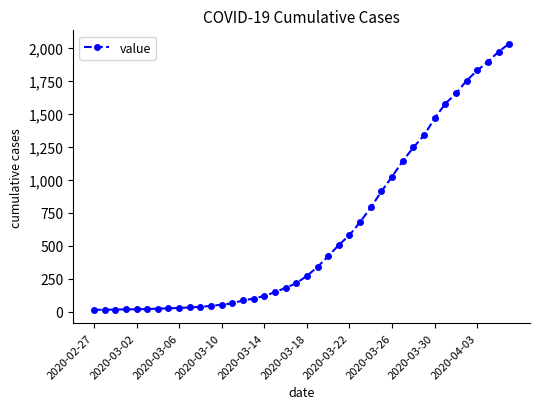

How many data points does each series have?

40